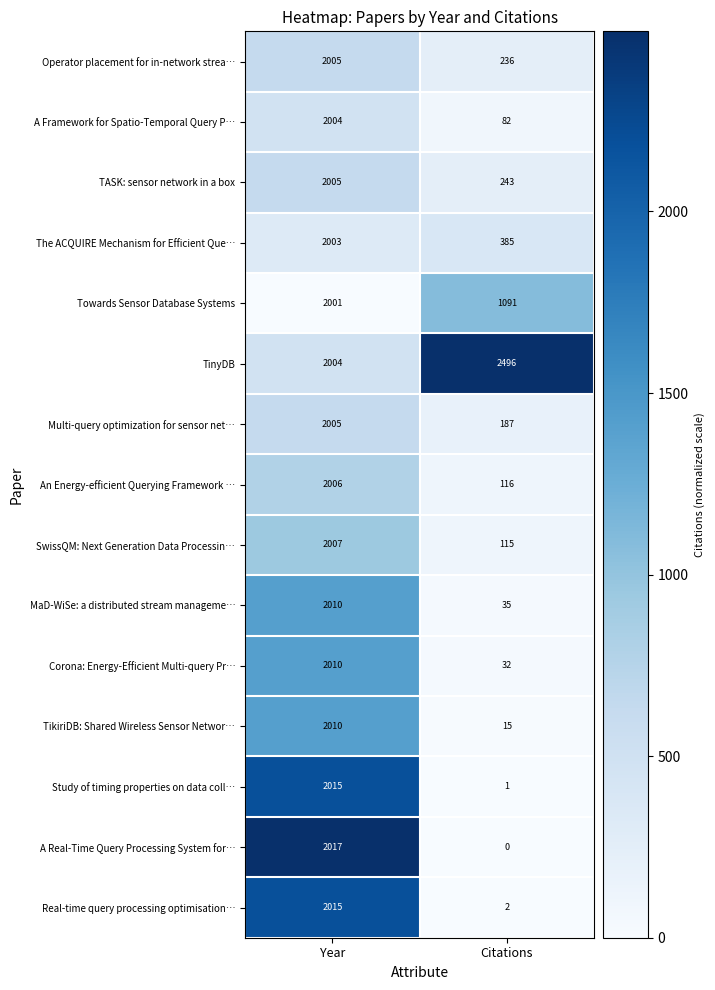

How many distinct data groups are displayed?

15